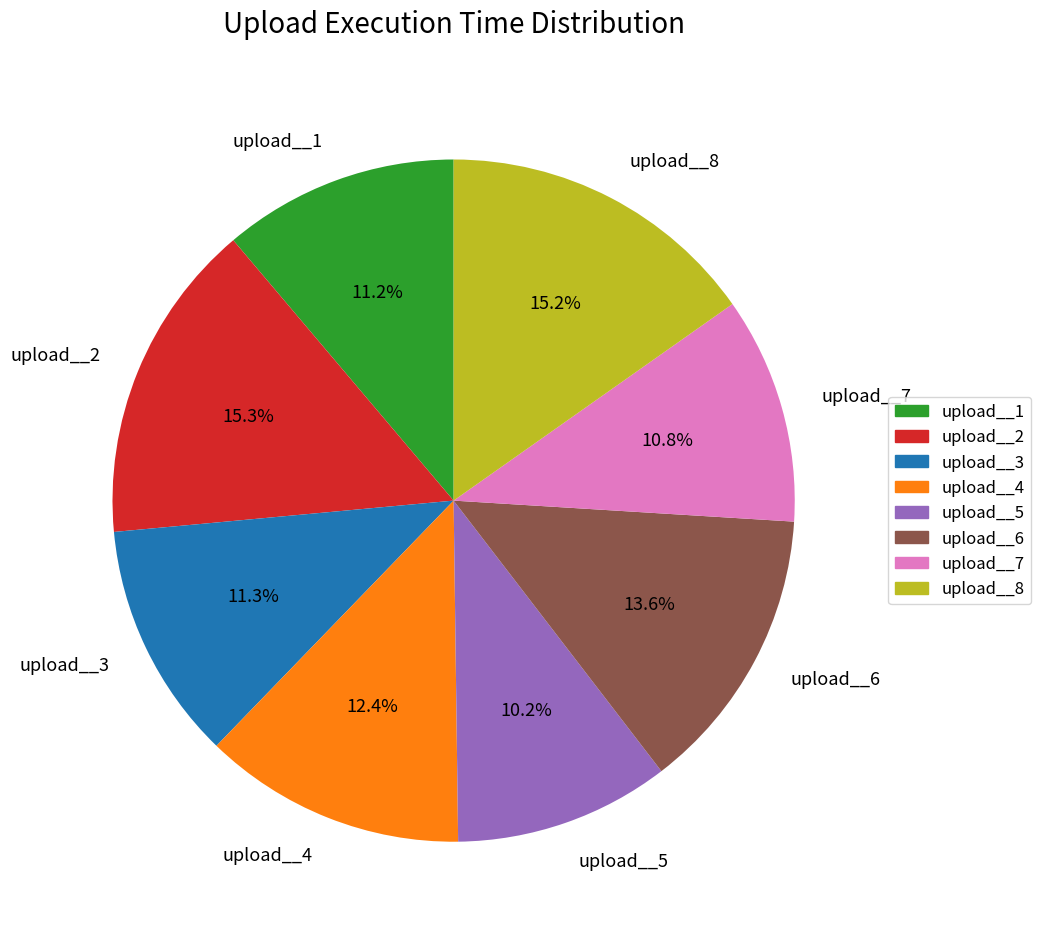

Which slice is the smallest?

upload__5